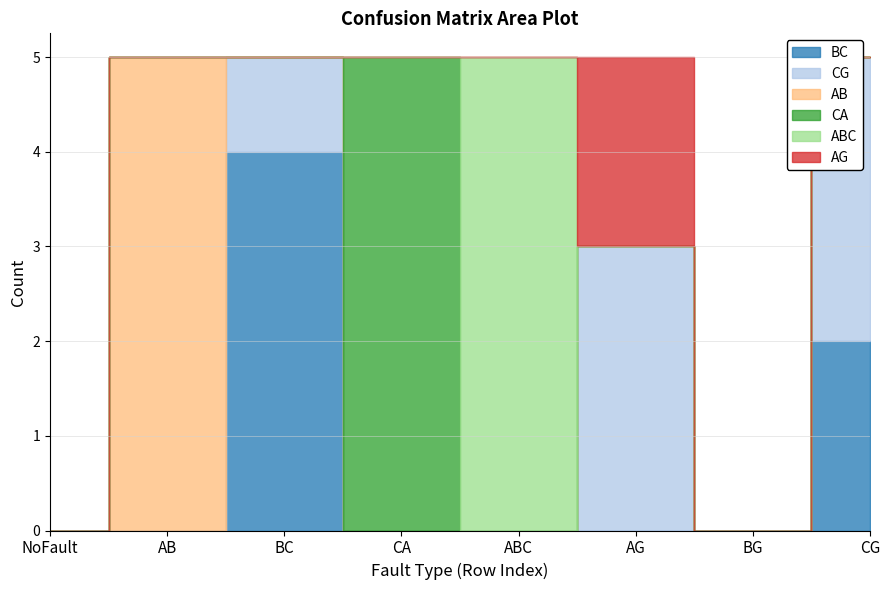

At which category is the sum across all series the highest?

AB